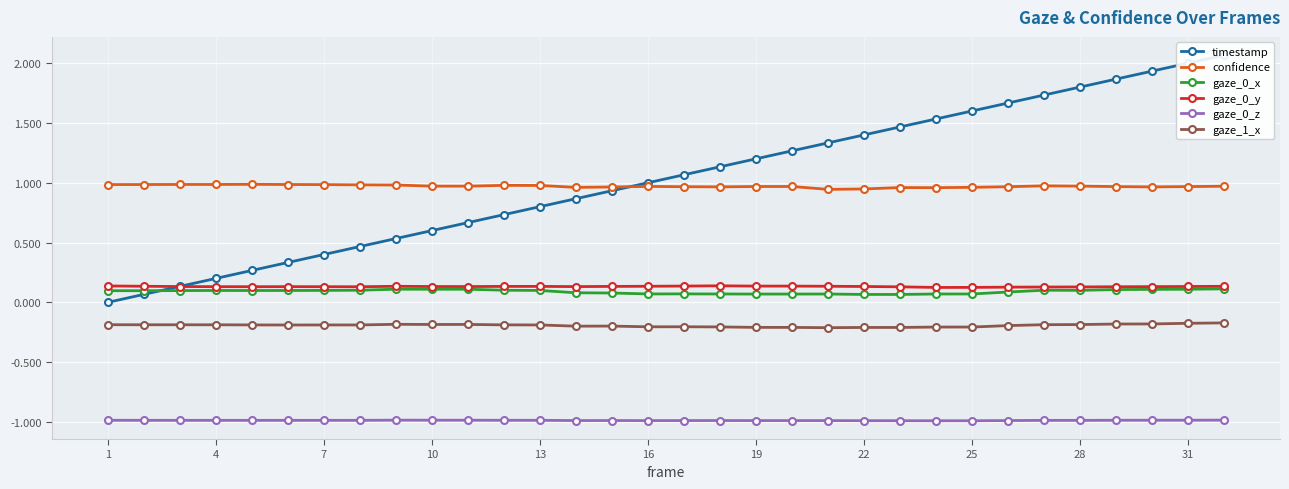

True or false: gaze_1_x has more than 0 interior local peaks.

True